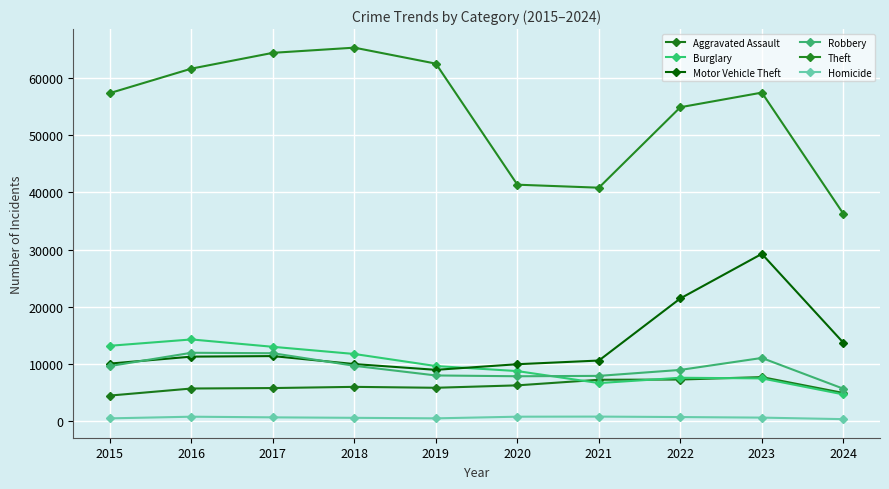

Is it true that Aggravated Assault equals 7280 at 2022?

True